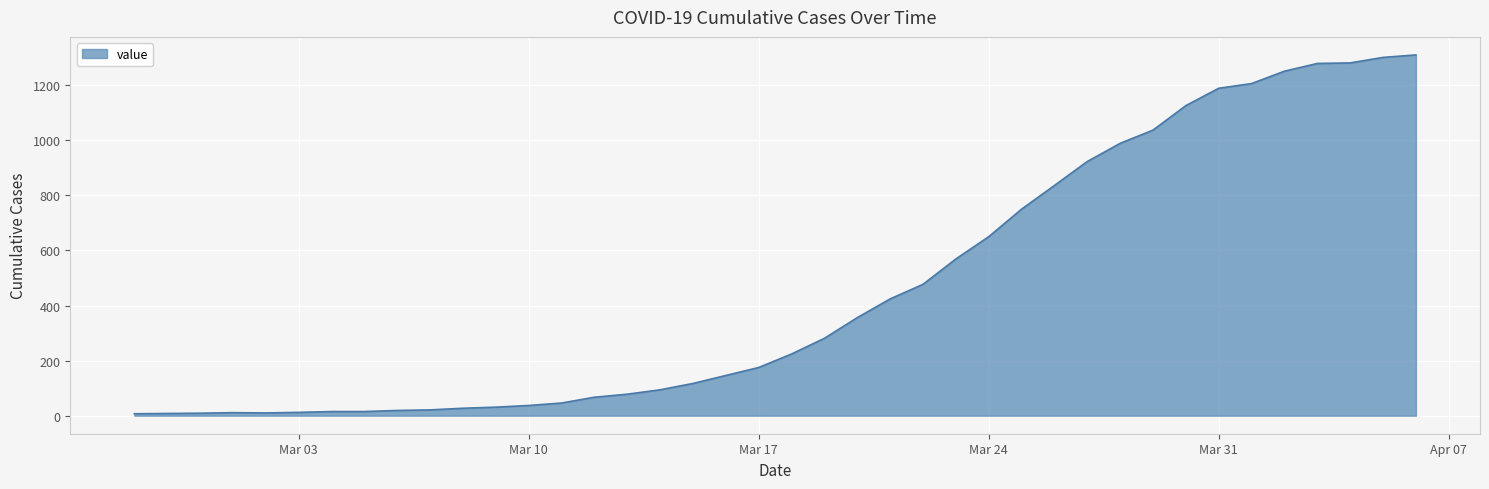

What is the maximum value shown in the chart?

1310